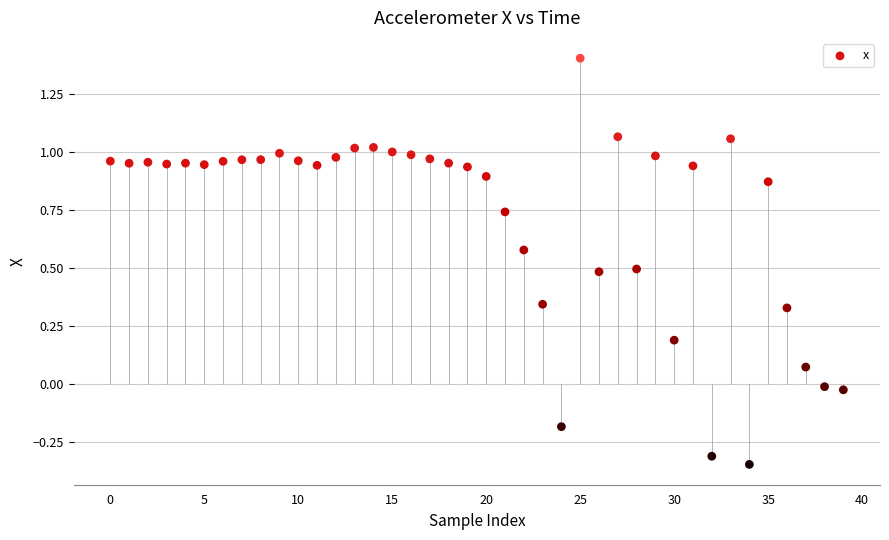

What is the range of Y values (max minus min)?

1.8